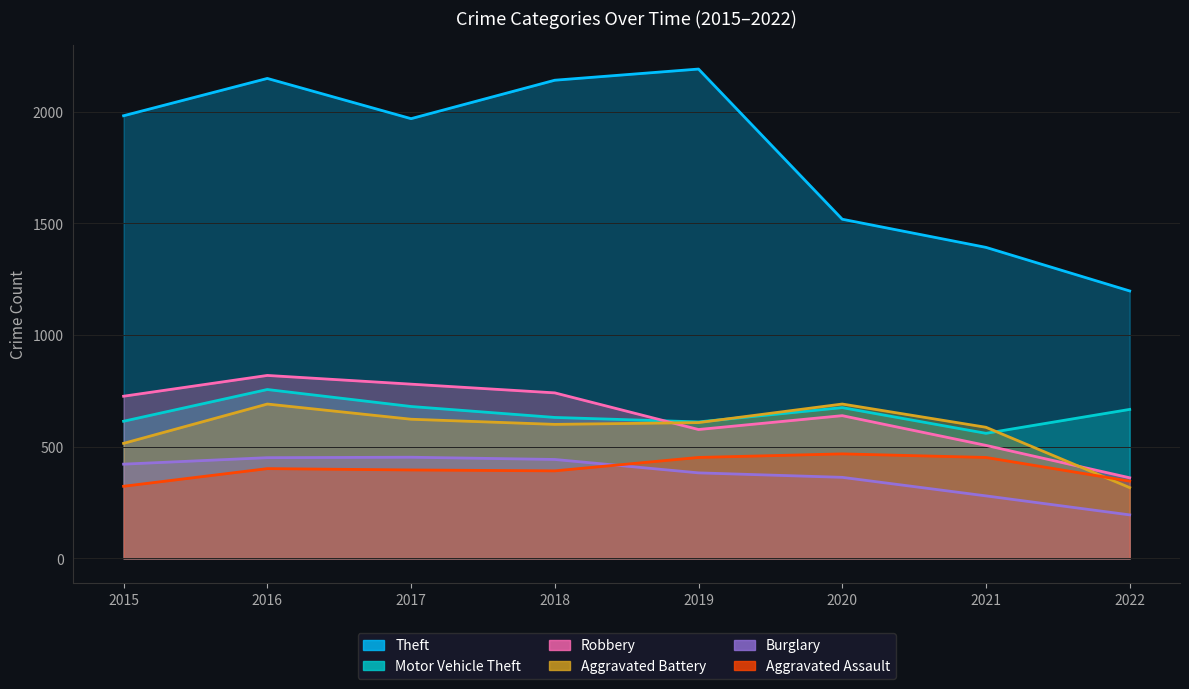

How many data points does each series have?

8